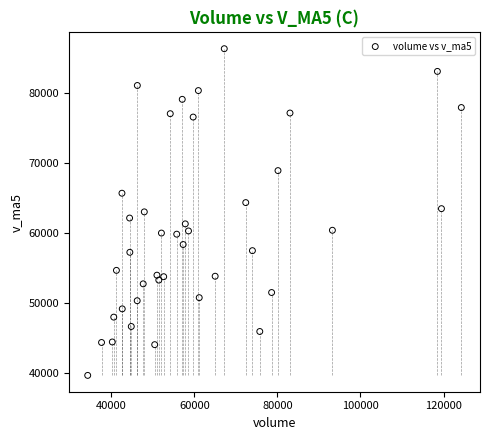

What is the range of X values (max minus min)?

89937.0